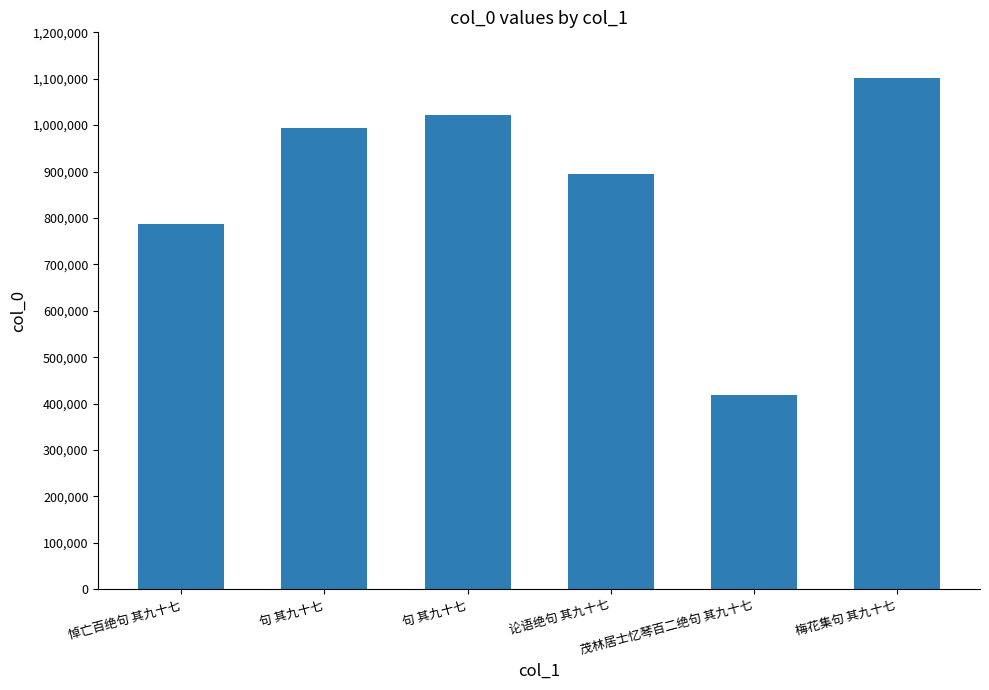

What is the label of the 2nd bar from the right?

茂林居士忆琴百二绝句 其九十七